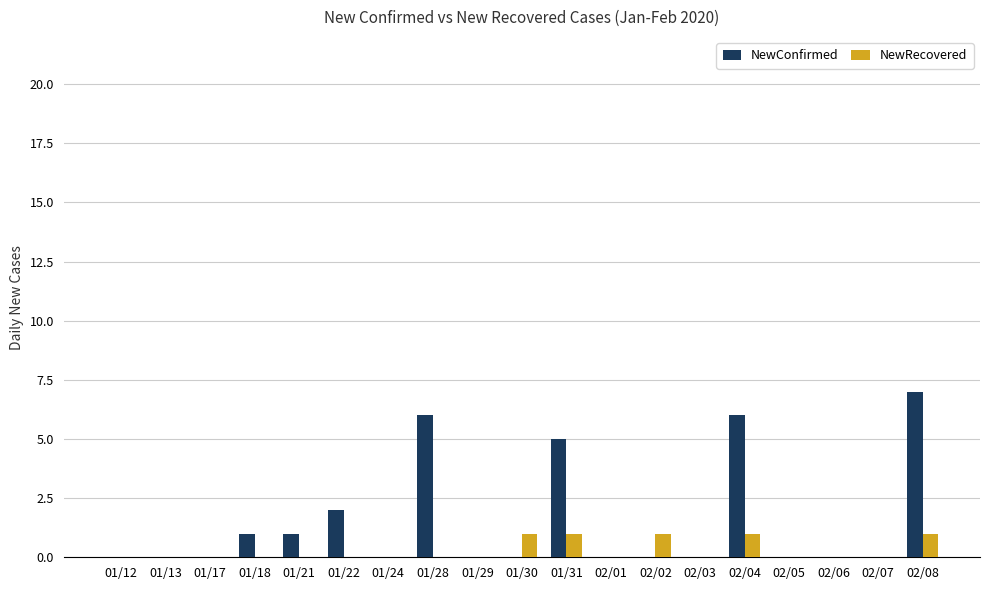

The value of NewRecovered at 01/24 is 0. True or false?

True